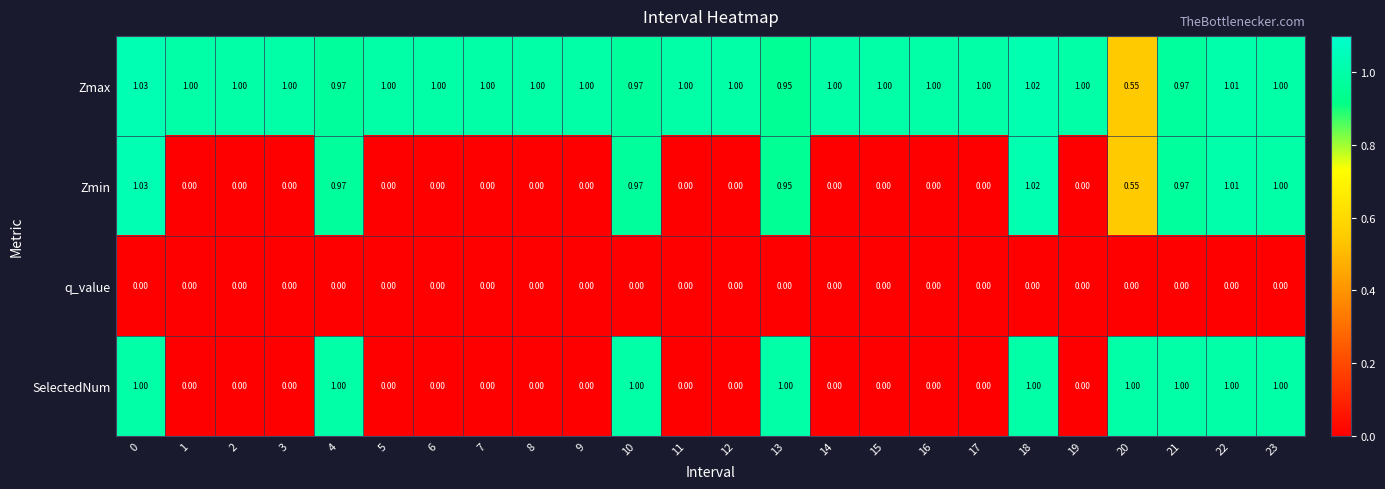

Which series has the widest spread of values?

Zmin